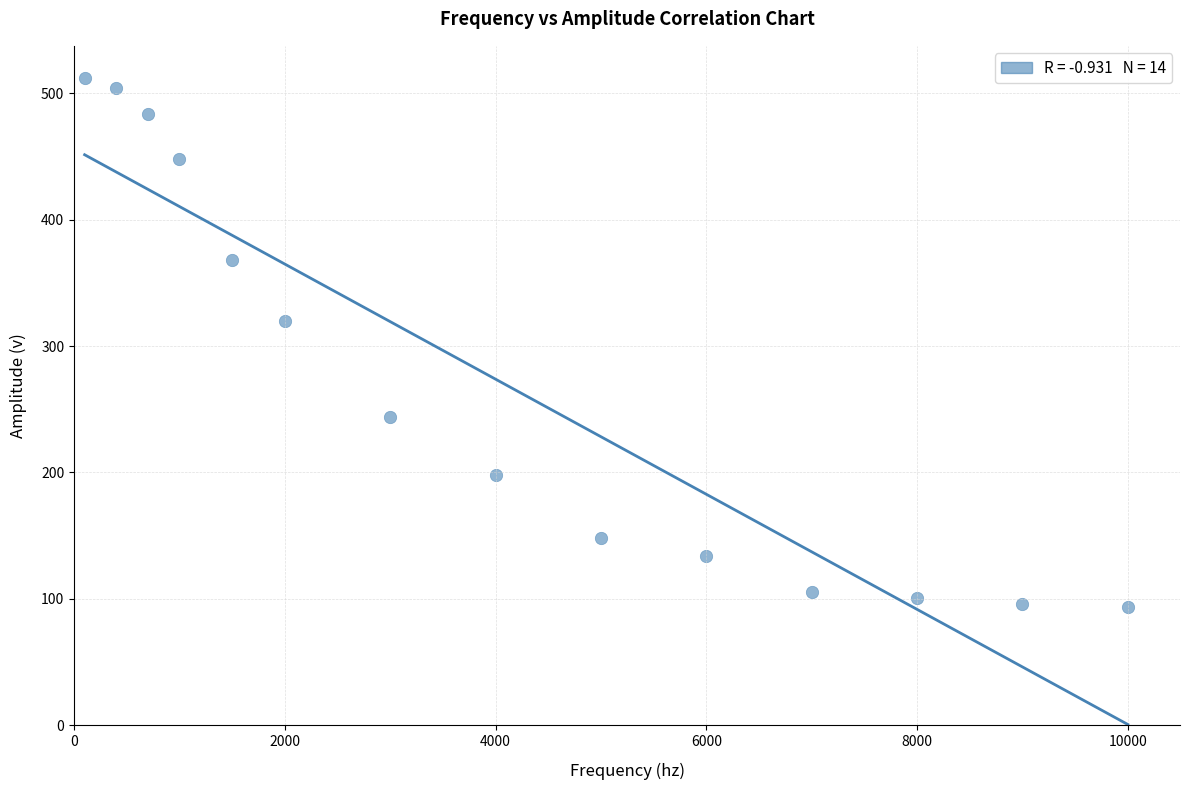

What is the range of X values (max minus min)?

9900.0